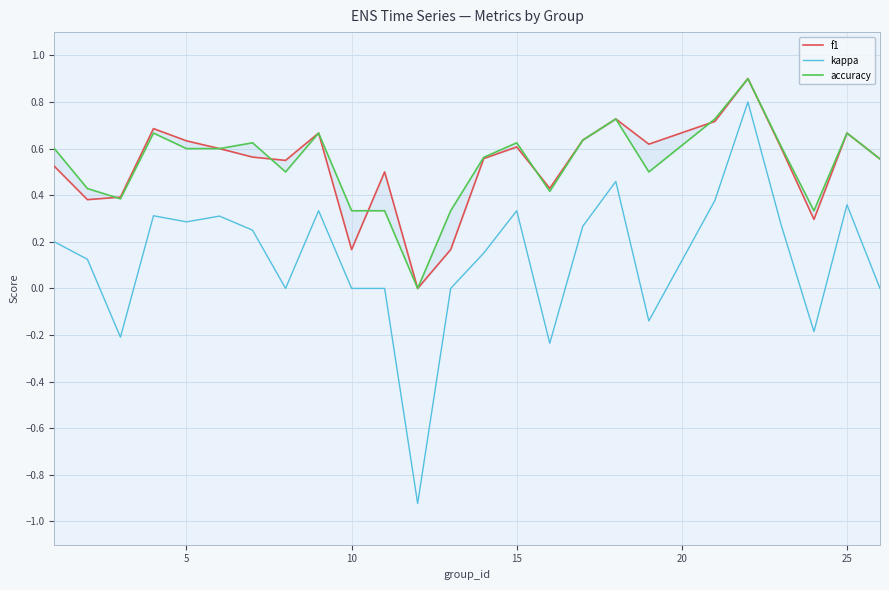

In kappa, how many points are higher than both neighbors (excluding endpoints)?

7